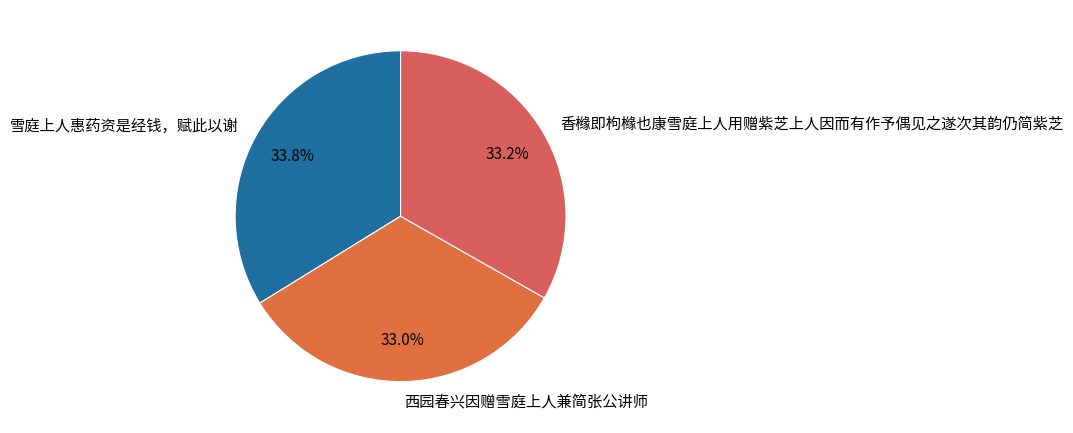

Does any single category account for the majority?

No